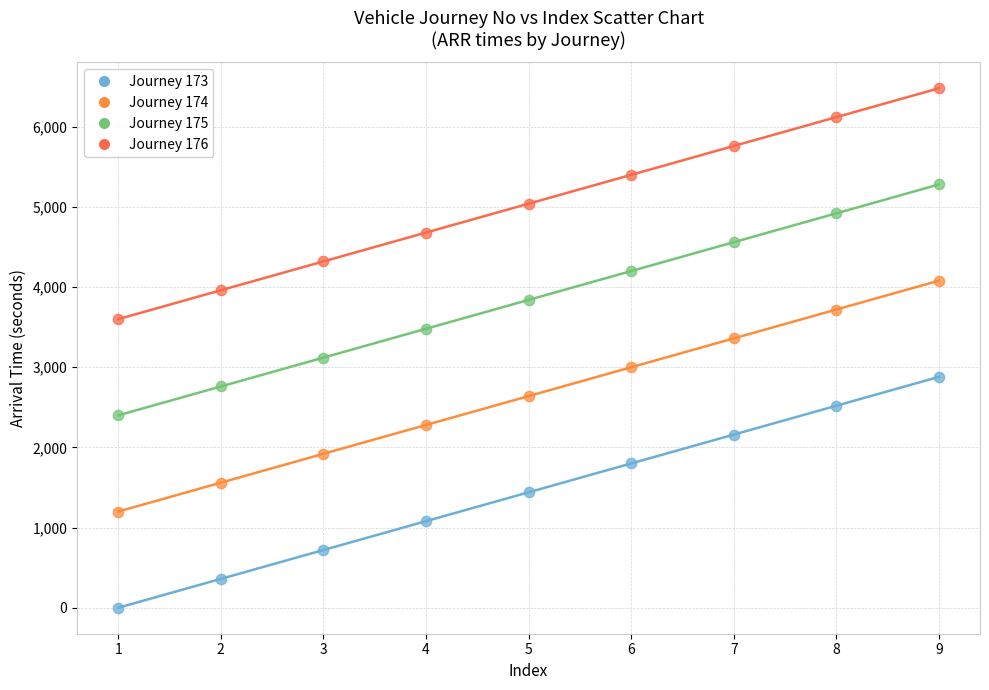

Which series contains the lowest Y value?

Journey 173